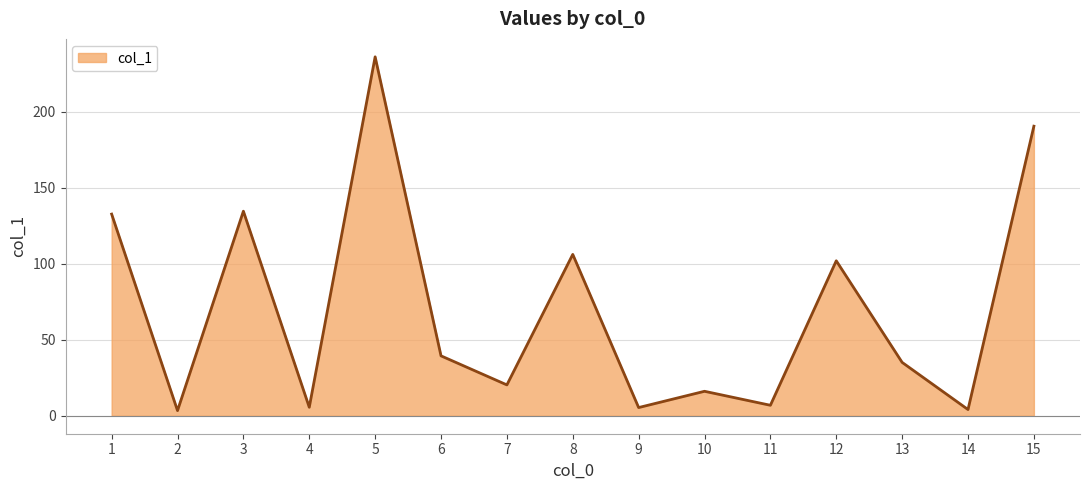

The chart shows a value of 52.3 at 6. True or false?

False